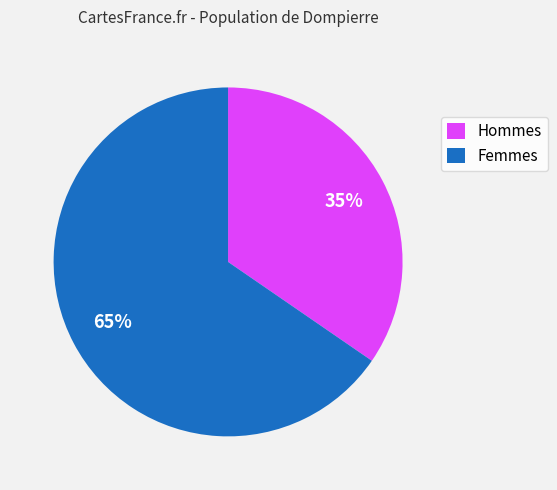

To the nearest percent, what is the average slice percentage?

50%